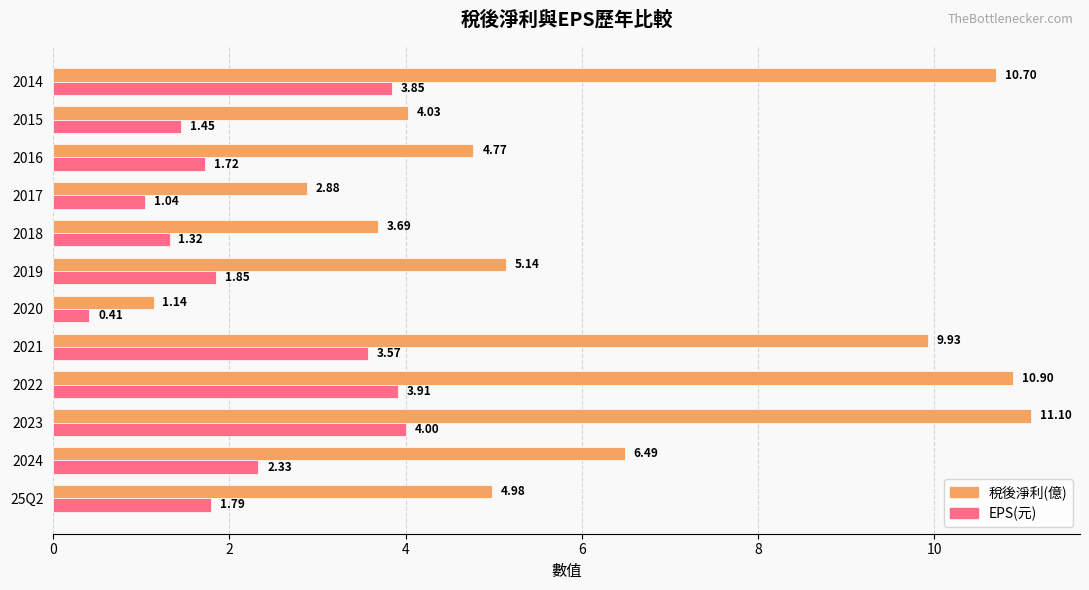

What is the sum of all EPS(元) values?

27.2